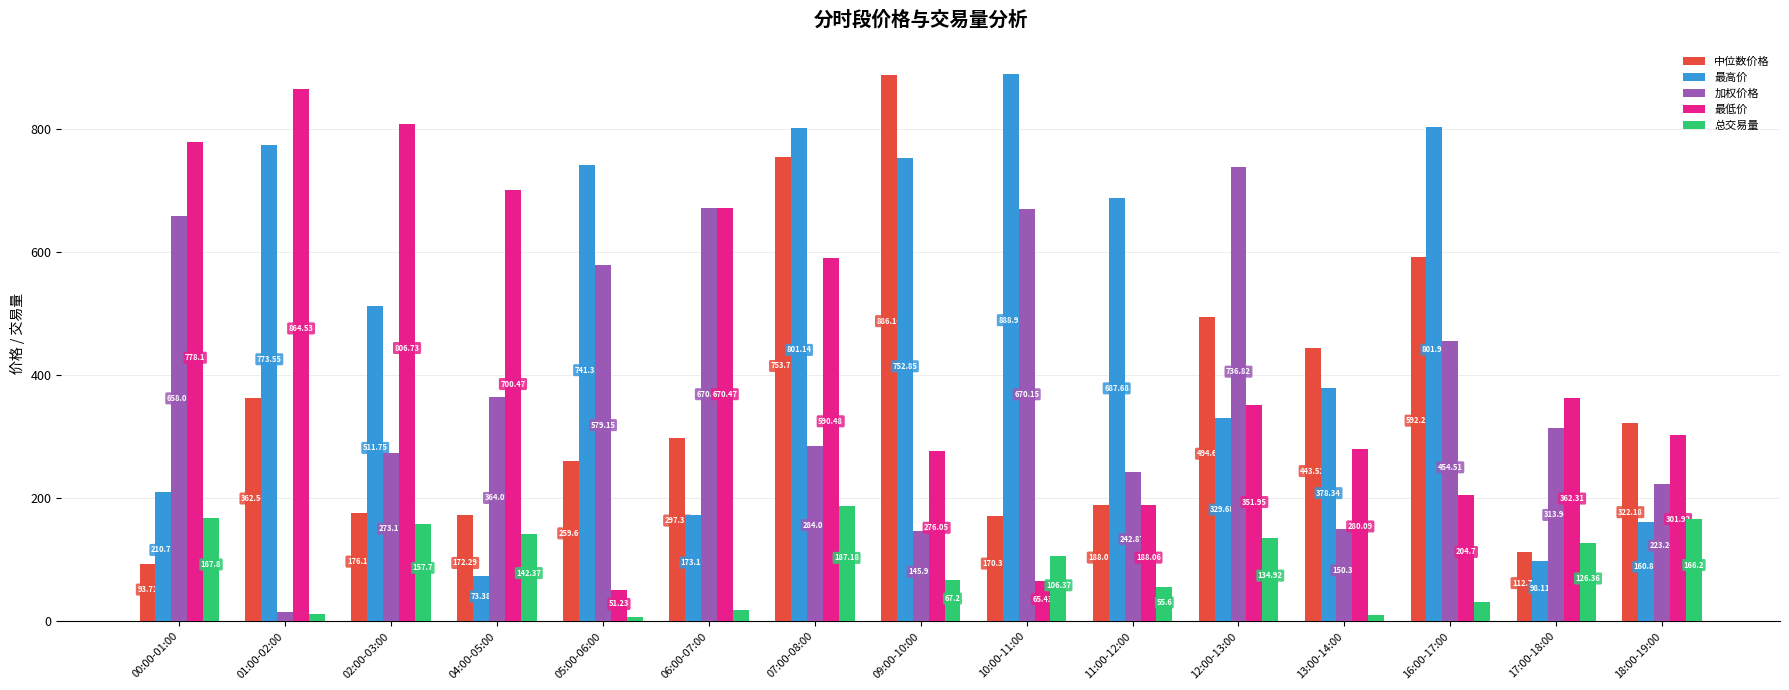

Which series has the widest spread of values?

最高价